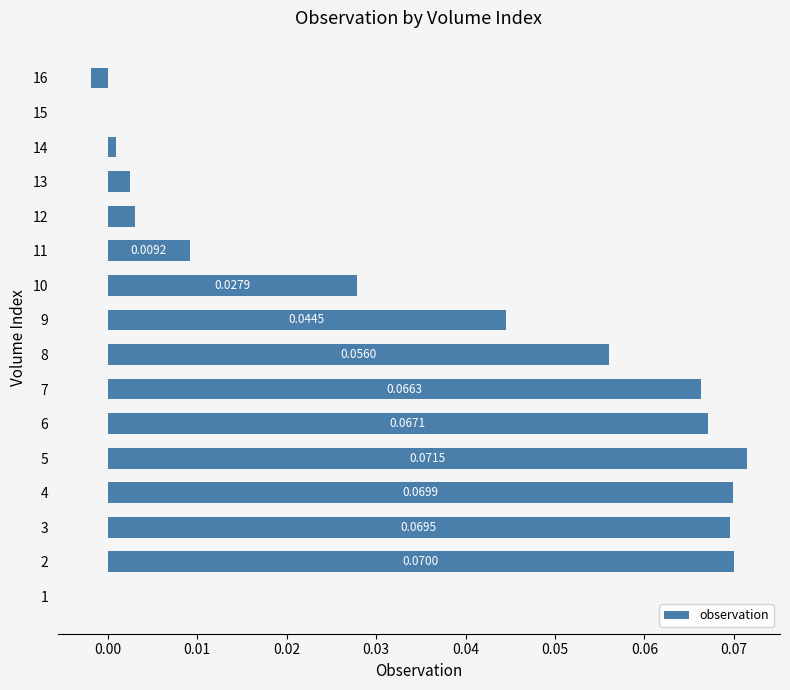

Count the number of data series in this chart.

1